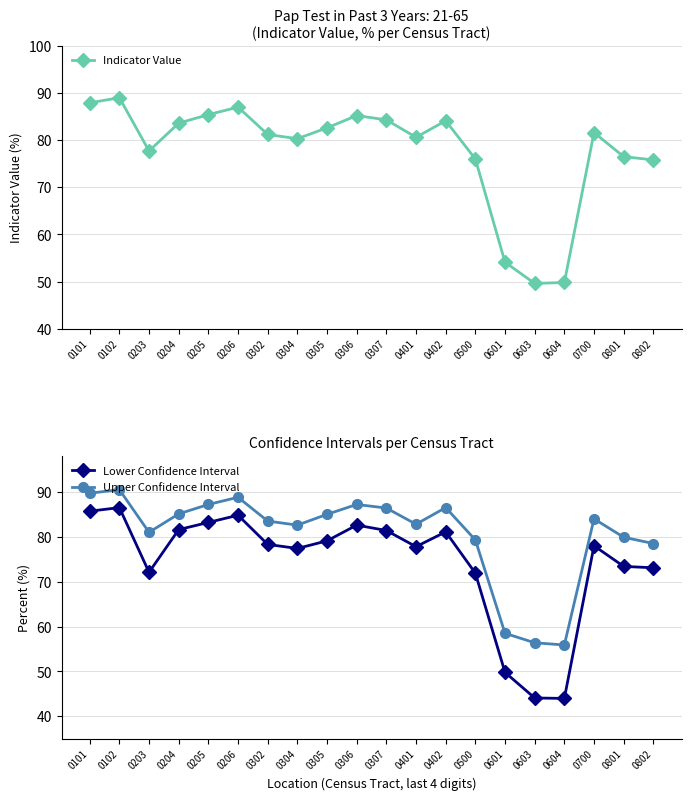

Rank the series by their maximum value, from highest to lowest.

Upper Confidence Interval, Indicator Value, Lower Confidence Interval